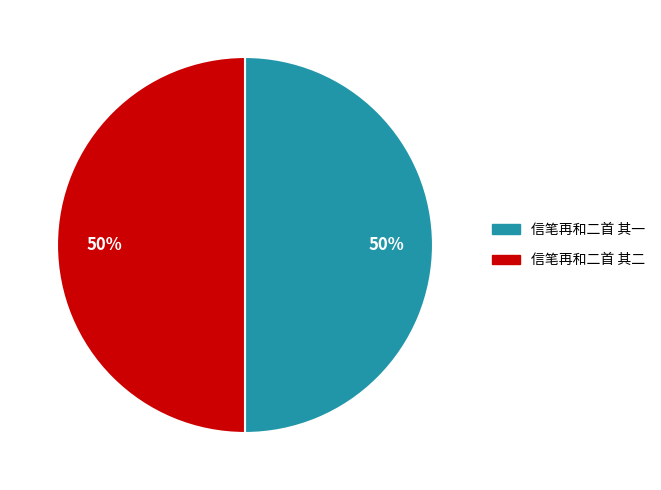

To the nearest percent, what is the average slice percentage?

50%